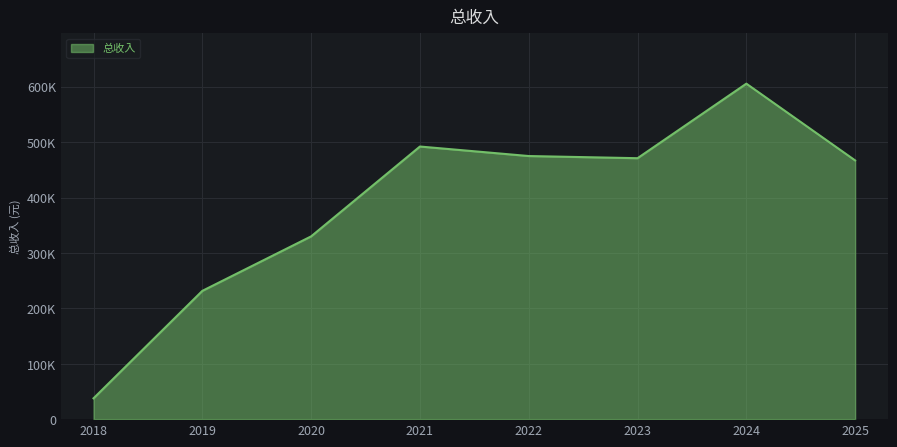

True or false: the data shows 1055902.5 at 2024.

False